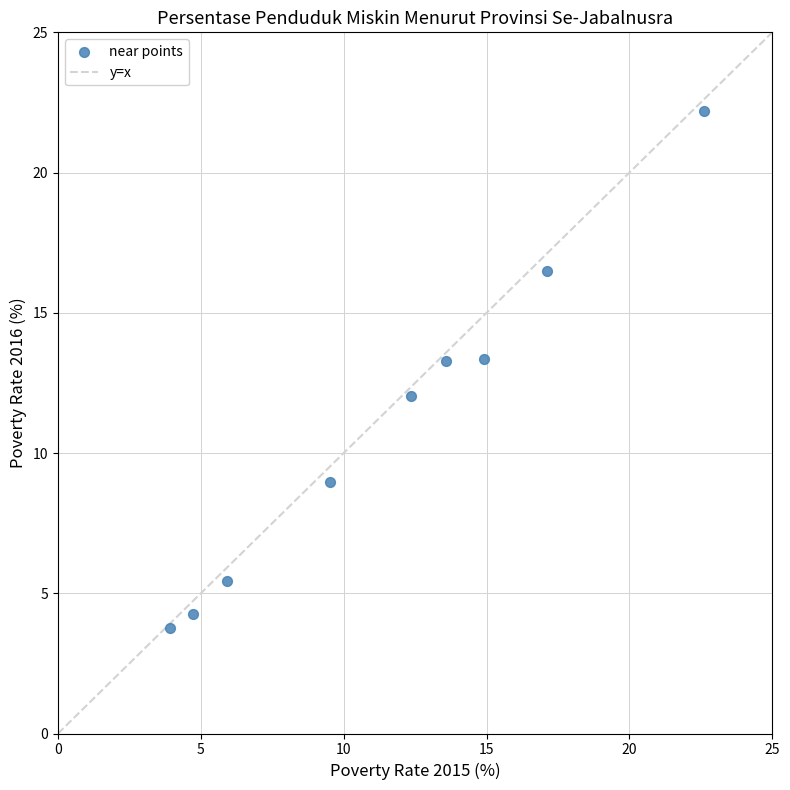

What is the range of X values (max minus min)?

18.7